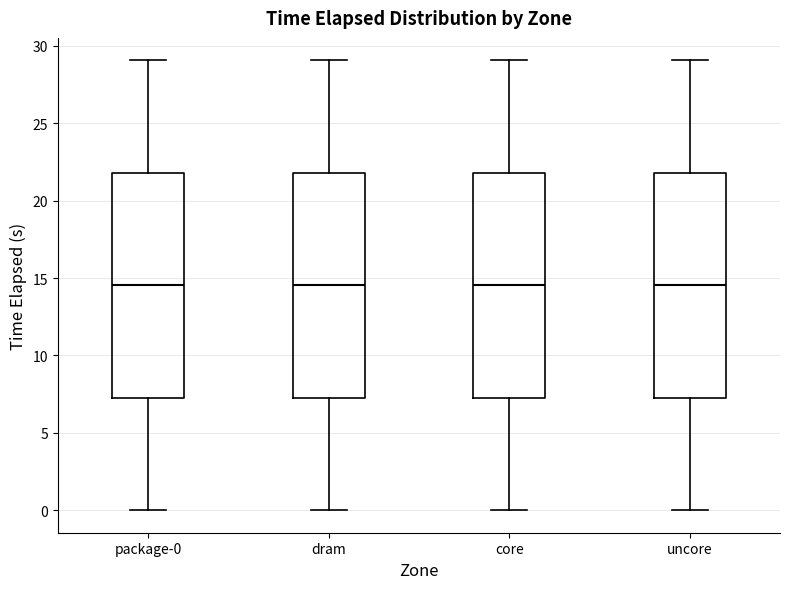

Where does the median line of the box for package-0 sit on the y-axis? The values are not printed on the chart, so give them approximately, as read against the axis.

14.5